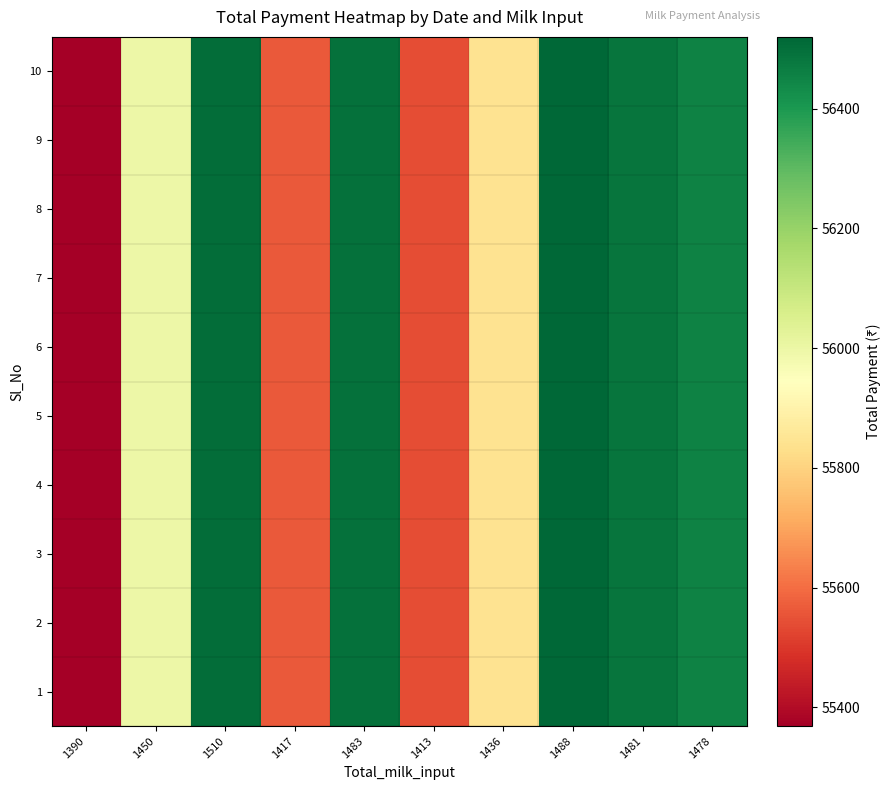

Reading left to right, extract all data points from this chart.

1: 1390=55368.5	1450=55996.9	1510=56504.0	1417=55565.7	1483=56493.6	1413=55542.8	1436=55842.5	1488=56520.0	1481=56487.1	1478=56456.7
2: 1390=55368.5	1450=55996.9	1510=56504.0	1417=55565.7	1483=56493.6	1413=55542.8	1436=55842.5	1488=56520.0	1481=56487.1	1478=56456.7
3: 1390=55368.5	1450=55996.9	1510=56504.0	1417=55565.7	1483=56493.6	1413=55542.8	1436=55842.5	1488=56520.0	1481=56487.1	1478=56456.7
4: 1390=55368.5	1450=55996.9	1510=56504.0	1417=55565.7	1483=56493.6	1413=55542.8	1436=55842.5	1488=56520.0	1481=56487.1	1478=56456.7
5: 1390=55368.5	1450=55996.9	1510=56504.0	1417=55565.7	1483=56493.6	1413=55542.8	1436=55842.5	1488=56520.0	1481=56487.1	1478=56456.7
6: 1390=55368.5	1450=55996.9	1510=56504.0	1417=55565.7	1483=56493.6	1413=55542.8	1436=55842.5	1488=56520.0	1481=56487.1	1478=56456.7
7: 1390=55368.5	1450=55996.9	1510=56504.0	1417=55565.7	1483=56493.6	1413=55542.8	1436=55842.5	1488=56520.0	1481=56487.1	1478=56456.7
8: 1390=55368.5	1450=55996.9	1510=56504.0	1417=55565.7	1483=56493.6	1413=55542.8	1436=55842.5	1488=56520.0	1481=56487.1	1478=56456.7
9: 1390=55368.5	1450=55996.9	1510=56504.0	1417=55565.7	1483=56493.6	1413=55542.8	1436=55842.5	1488=56520.0	1481=56487.1	1478=56456.7
10: 1390=55368.5	1450=55996.9	1510=56504.0	1417=55565.7	1483=56493.6	1413=55542.8	1436=55842.5	1488=56520.0	1481=56487.1	1478=56456.7